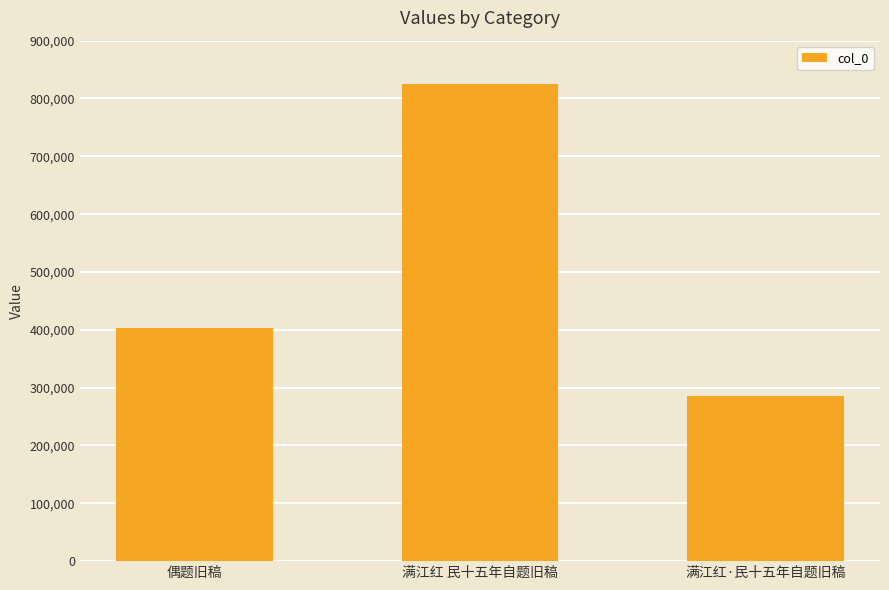

What is the difference between the values at 满江红·民十五年自题旧稿 and 偶题旧稿?

117639